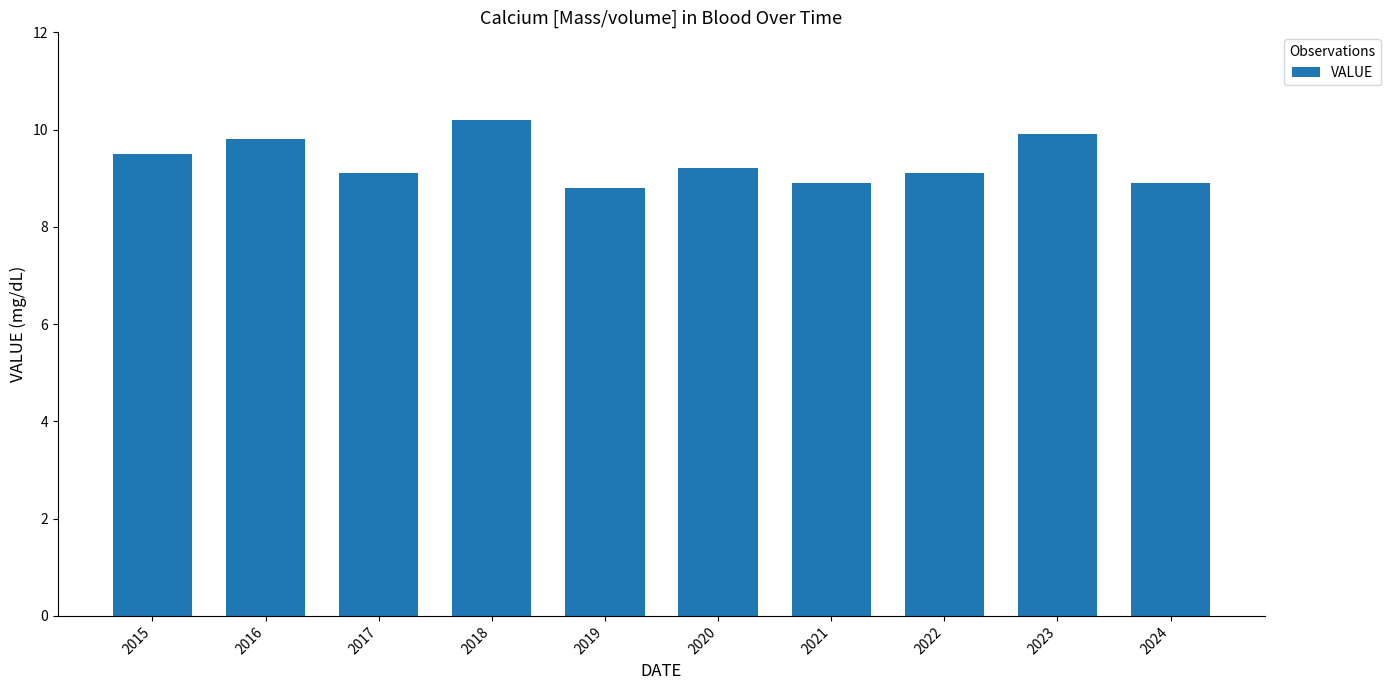

Between 2022 and 2015, which is larger?

2015